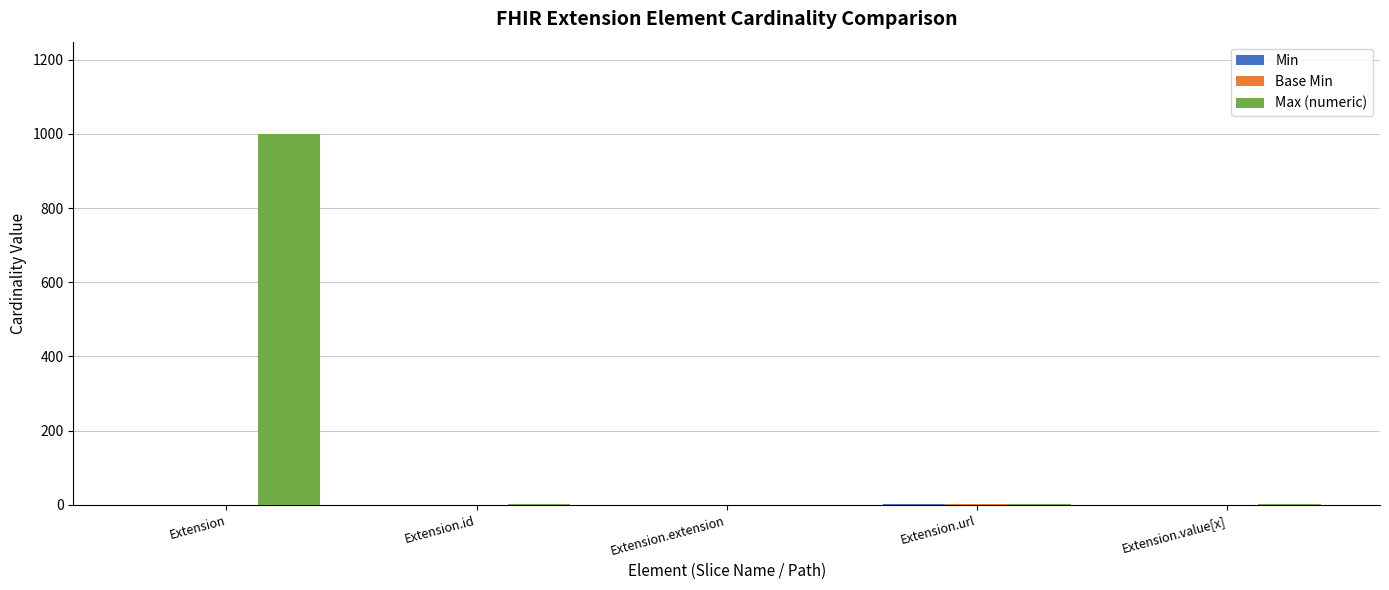

What is the maximum value for Max (numeric)?

999